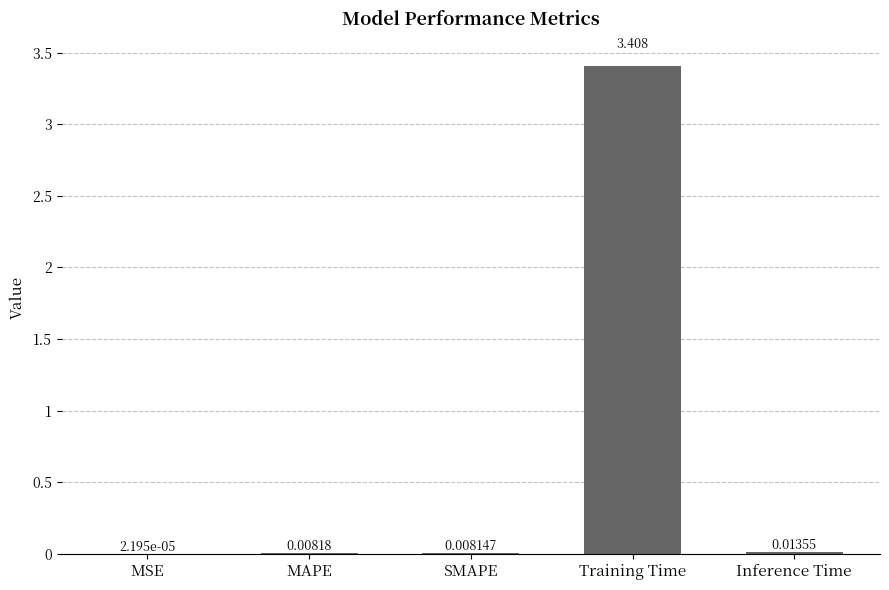

Which has a higher value, Inference Time or SMAPE?

Inference Time